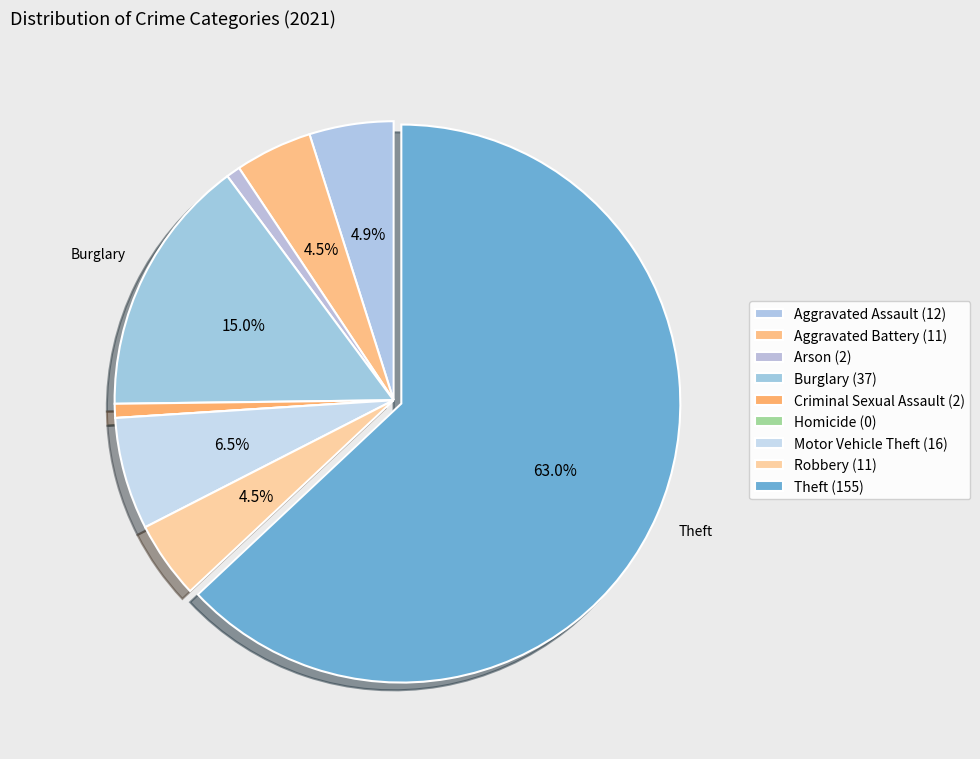

Which category has the biggest portion of the pie?

Theft